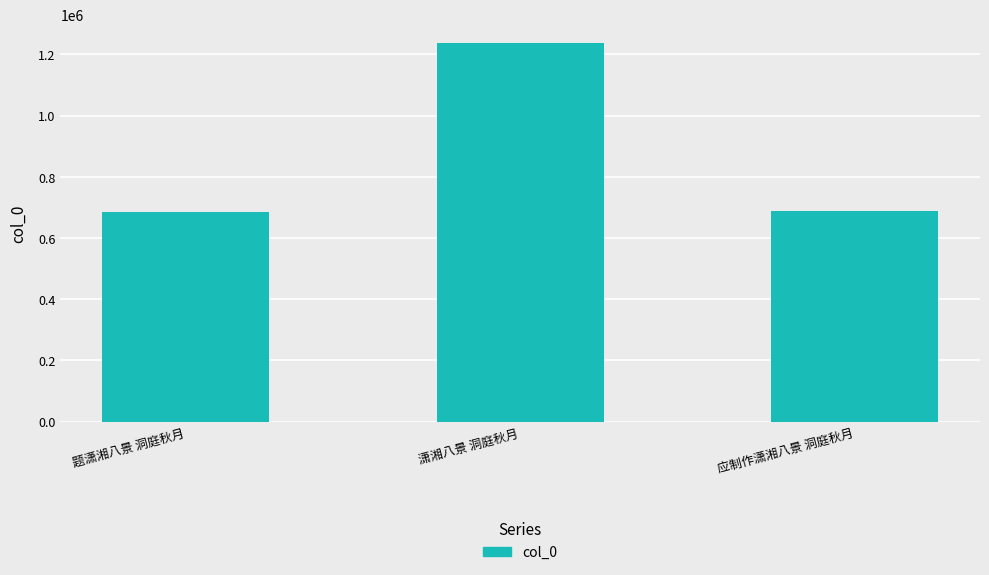

At which label is the value closest to 961314?

应制作潇湘八景 洞庭秋月